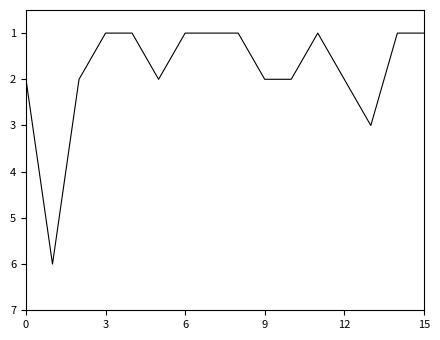

What is the difference between the maximum and minimum values?

5